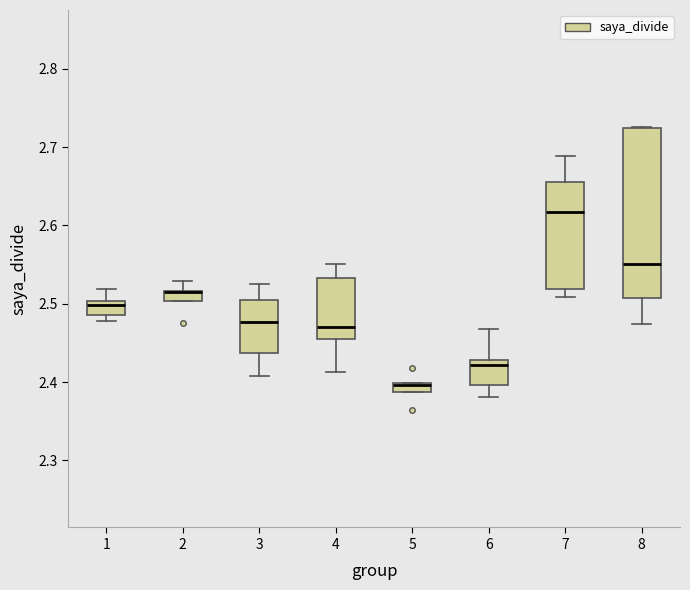

Which box is the tallest, from its lower edge to its upper edge?

8